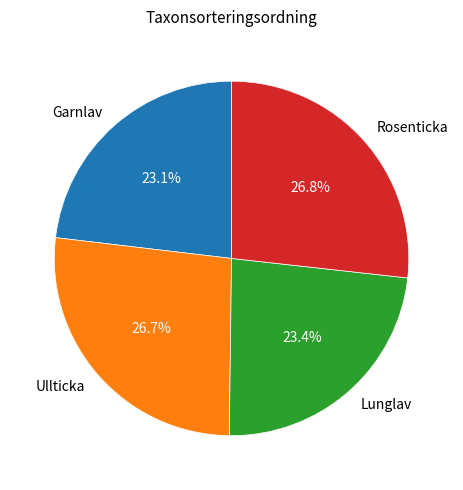

Approximately how many times larger is the value at Ullticka compared to Garnlav?

1.2